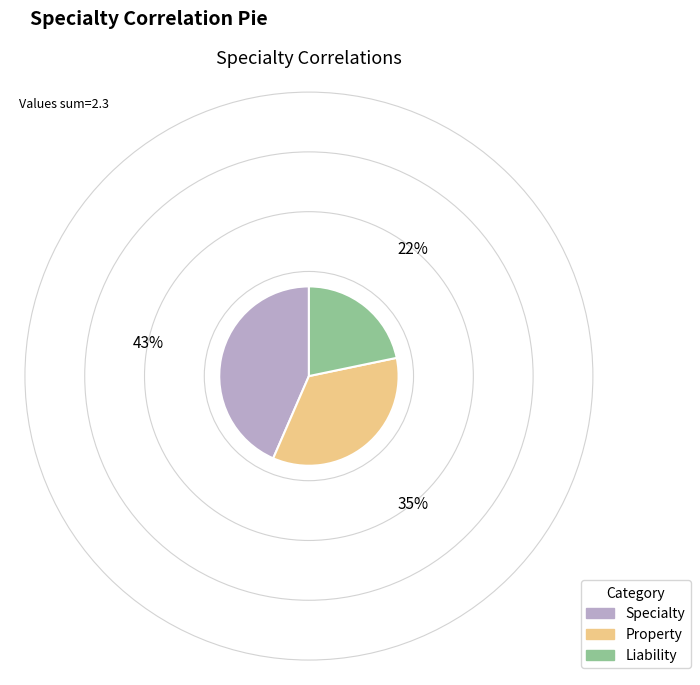

Is Liability the majority of the pie?

No